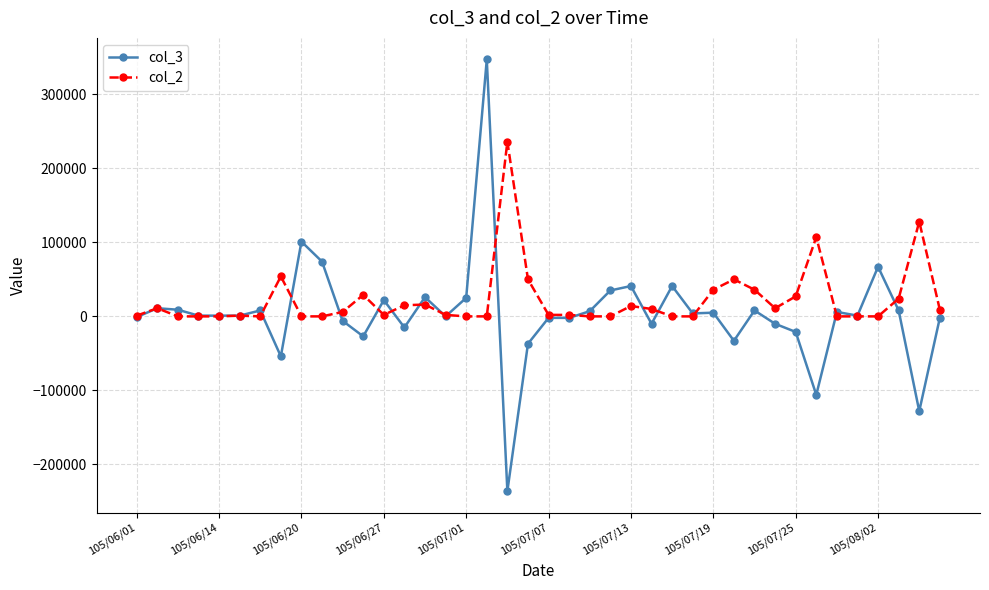

Which series has the widest spread of values?

col_3